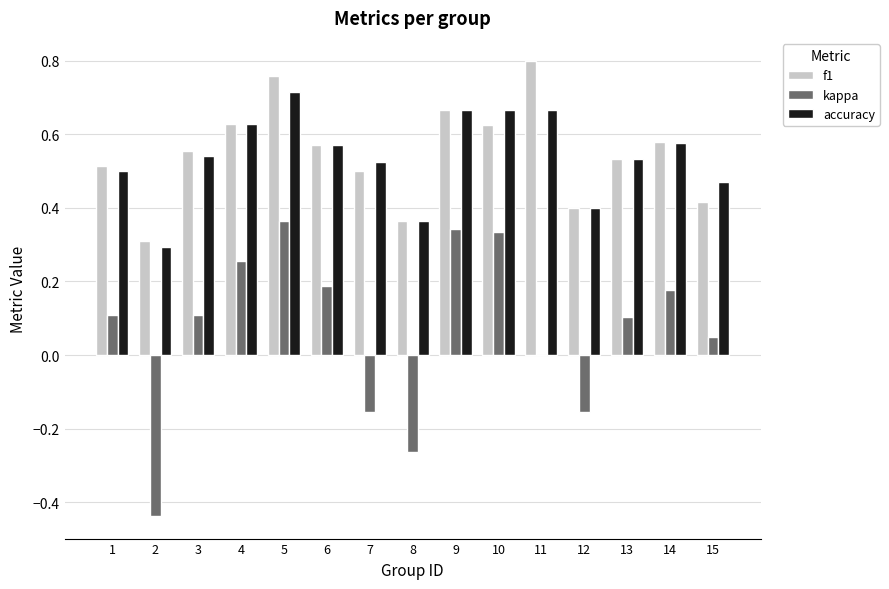

At which category does the chart reach its peak across all series?

11